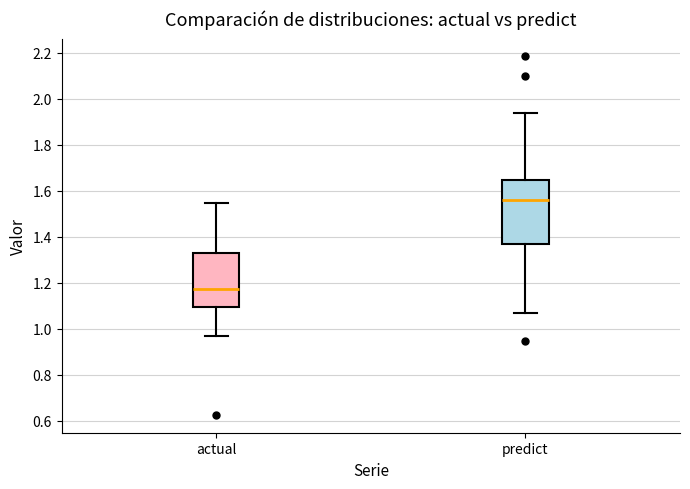

Which box's median line is the lowest?

actual